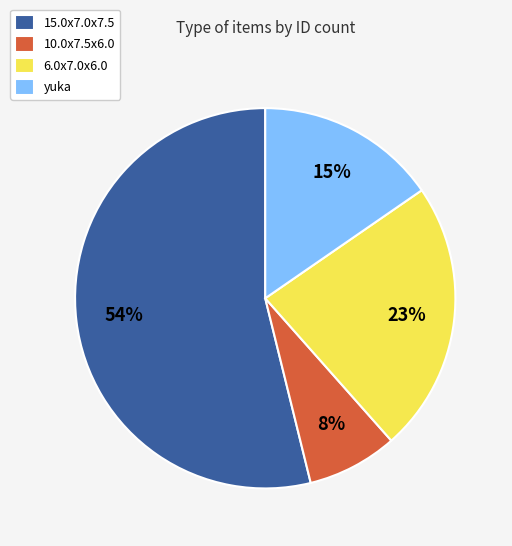

How many segments does this pie chart have?

4